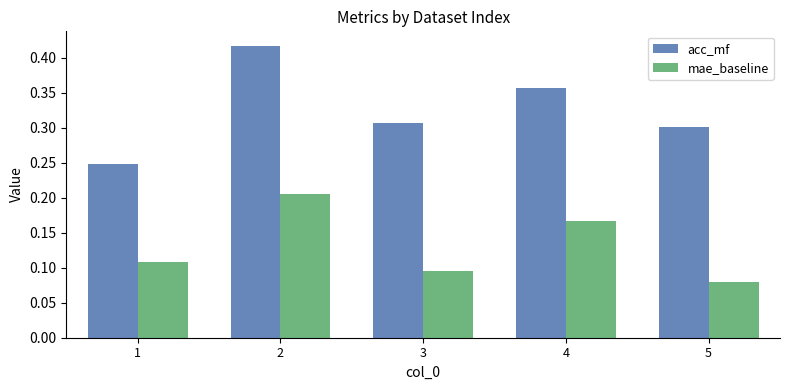

The value of acc_mf at 5 is 0.3. True or false?

True